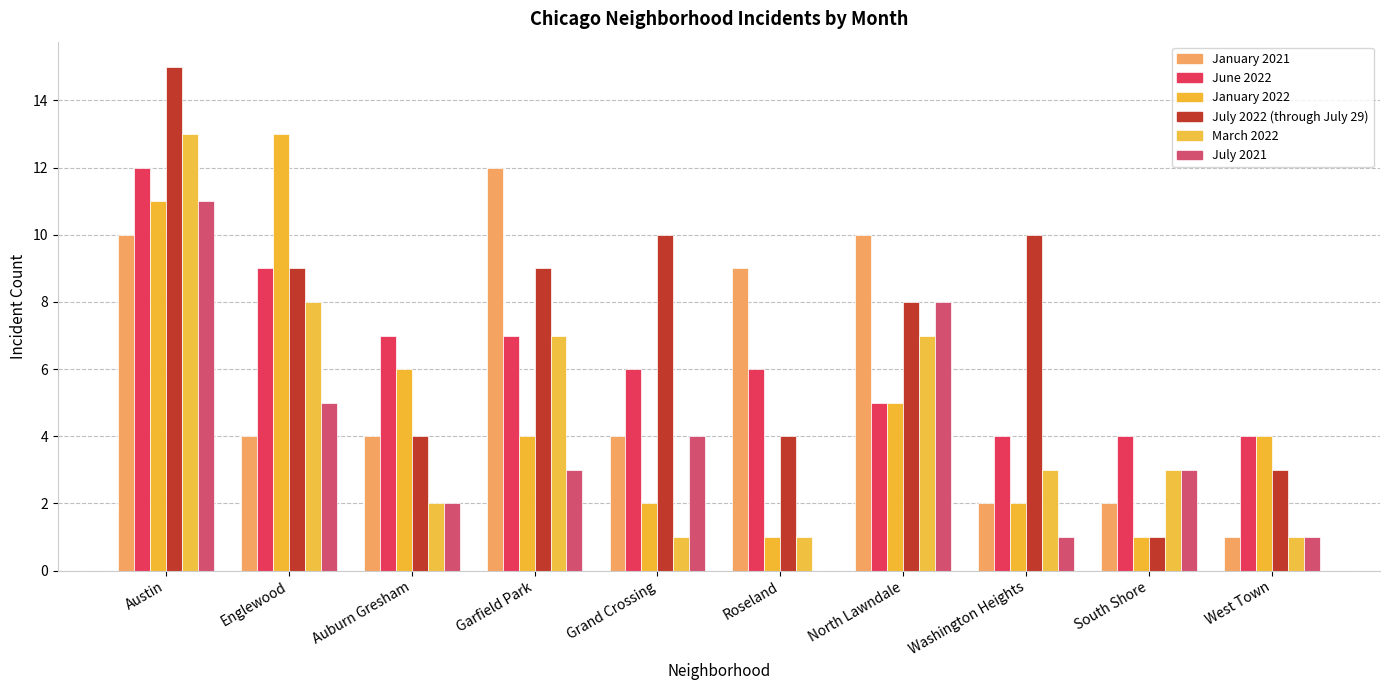

The value of June 2022 at Grand Crossing is 6. True or false?

True